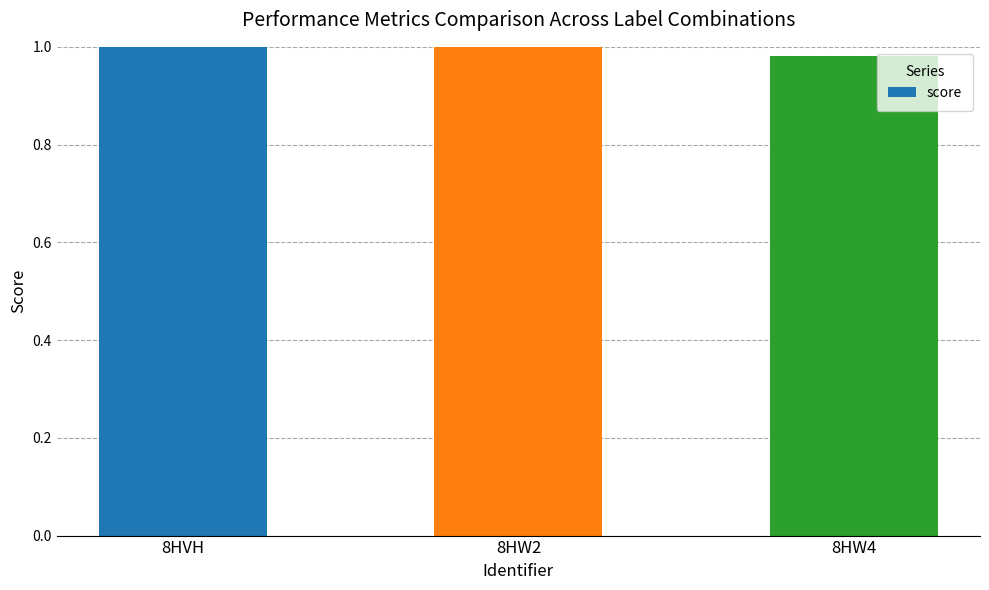

The value at 8HW2 is 1.0. True or false?

True